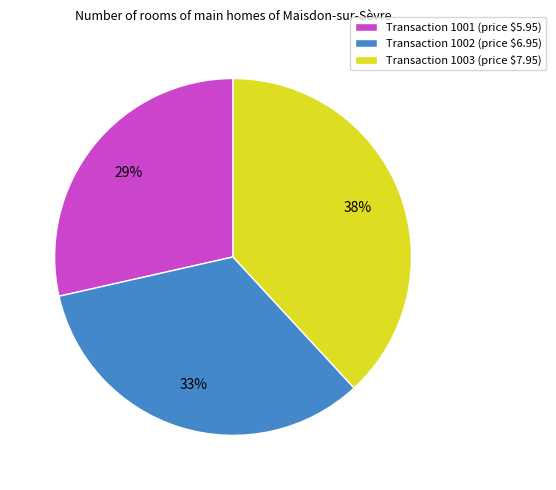

Is it true that Transaction 1002 (price $6.95) is 45% of the pie?

False